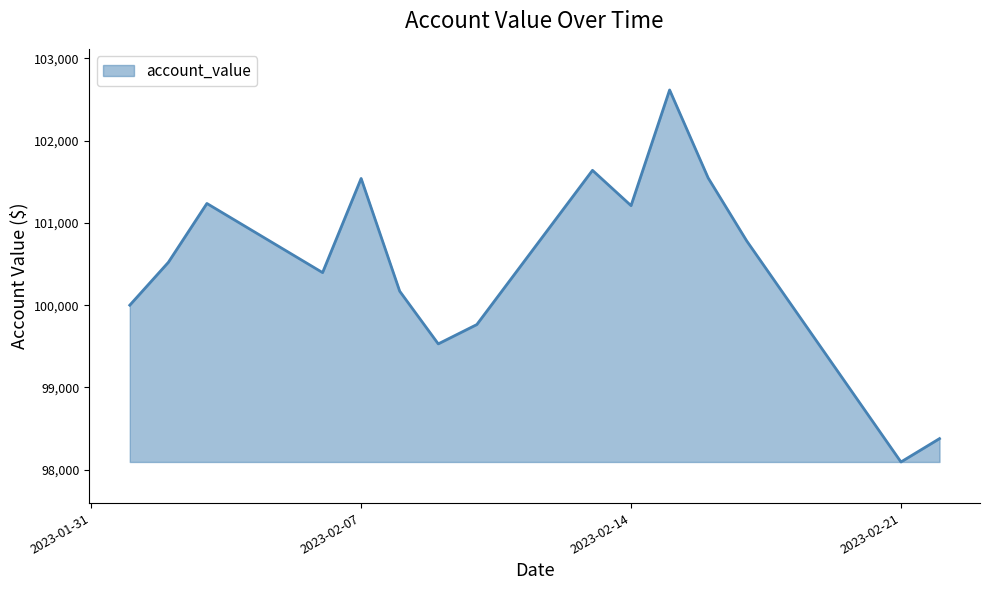

What is the difference between the maximum and minimum values?

4524.3